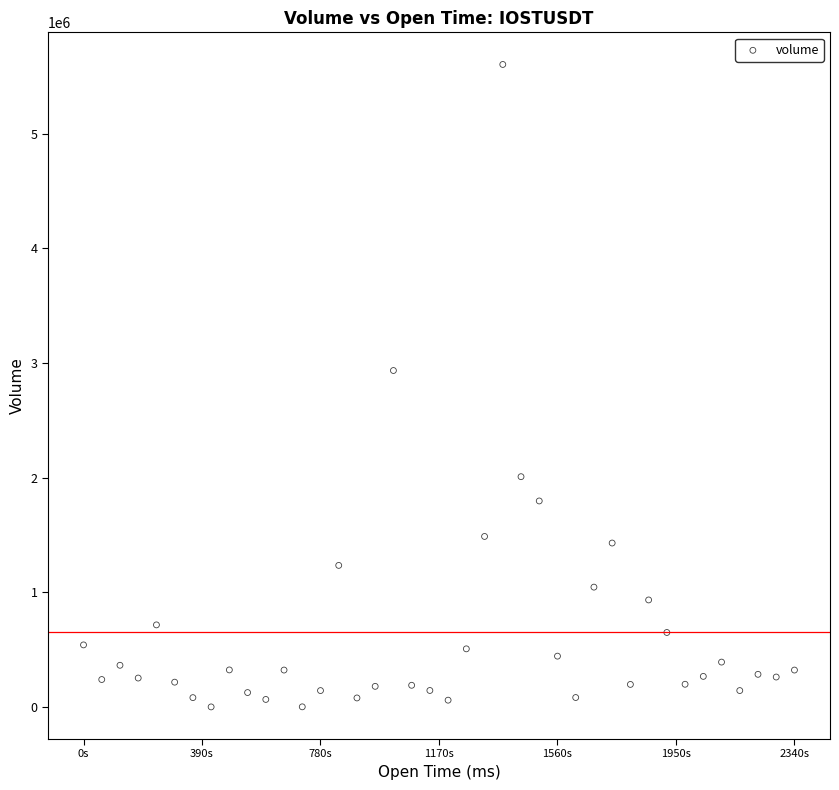

What is the range of X values (max minus min)?

2340000